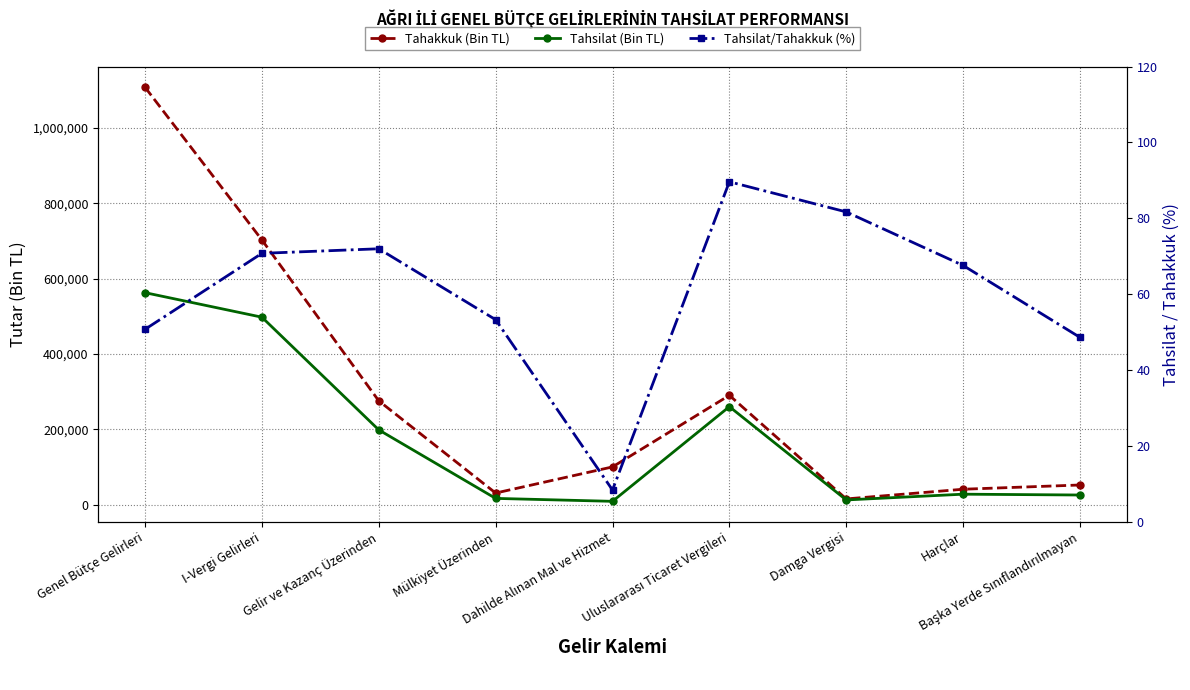

At which category does the chart reach its peak across all series?

Genel Bütçe Gelirleri